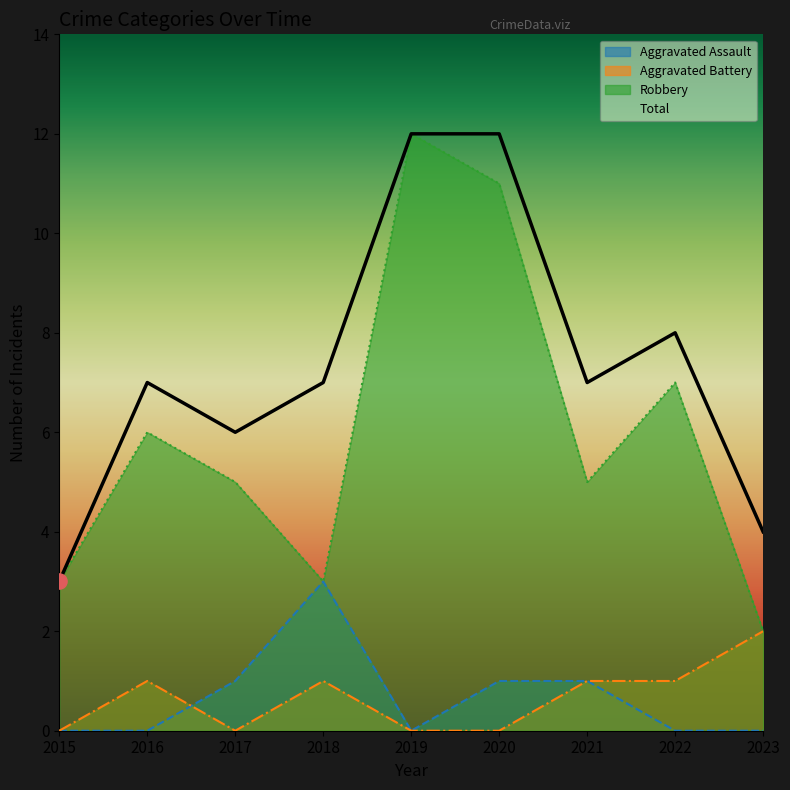

Is the value of Total at 2018 greater than the value of Robbery at 2023?

Yes